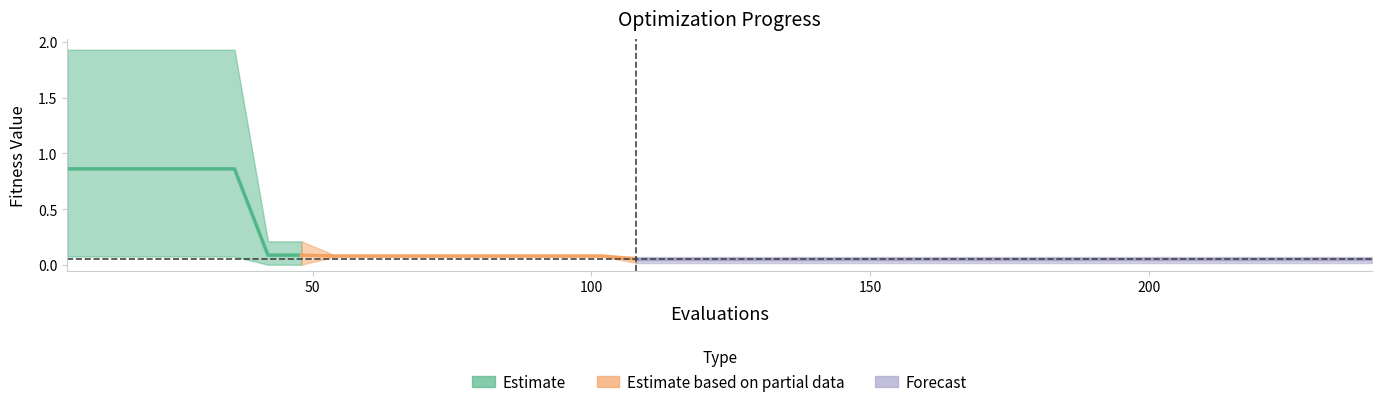

Reading left to right, what are all the values shown in this chart?

mean: 6=0.9	12=0.9	18=0.9	24=0.9	30=0.9	36=0.9	42=0.1	48=0.1	54=0.1	60=0.1	66=0.1	72=0.1	78=0.1	84=0.1	90=0.1	96=0.1	102=0.1	108=0.1	114=0.1	120=0.1	126=0.1	132=0.1	138=0.1	144=0.1	150=0.1	156=0.1	162=0.1	168=0.1	174=0.1	180=0.1	186=0.1	192=0.1	198=0.1	204=0.1	210=0.1	216=0.1	222=0.1	228=0.1	234=0.1	240=0.1
best: 6=0.1	12=0.1	18=0.1	24=0.1	30=0.1	36=0.1	42=0.0	48=0.0	54=0.1	60=0.1	66=0.1	72=0.1	78=0.1	84=0.1	90=0.1	96=0.1	102=0.1	108=0.0	114=0.0	120=0.0	126=0.0	132=0.0	138=0.0	144=0.0	150=0.0	156=0.0	162=0.0	168=0.0	174=0.0	180=0.0	186=0.0	192=0.0	198=0.0	204=0.0	210=0.0	216=0.0	222=0.0	228=0.0	234=0.0	240=0.0
worst: 6=1.9	12=1.9	18=1.9	24=1.9	30=1.9	36=1.9	42=0.2	48=0.2	54=0.1	60=0.1	66=0.1	72=0.1	78=0.1	84=0.1	90=0.1	96=0.1	102=0.1	108=0.1	114=0.1	120=0.1	126=0.1	132=0.1	138=0.1	144=0.1	150=0.1	156=0.1	162=0.1	168=0.1	174=0.1	180=0.1	186=0.1	192=0.1	198=0.1	204=0.1	210=0.1	216=0.1	222=0.1	228=0.1	234=0.1	240=0.1